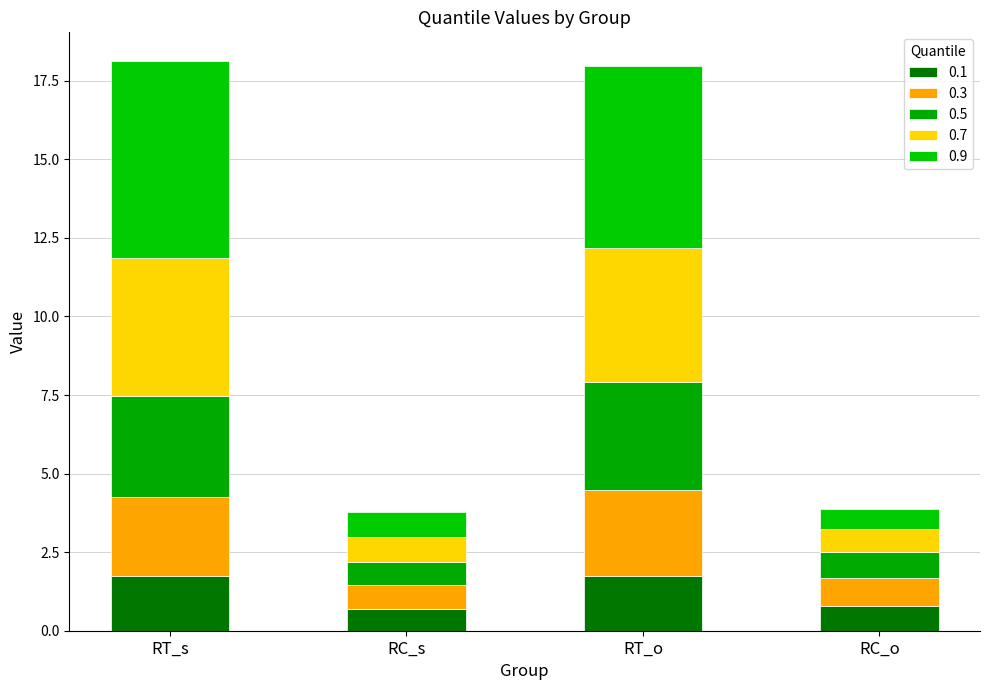

How many series are shown in this chart?

5